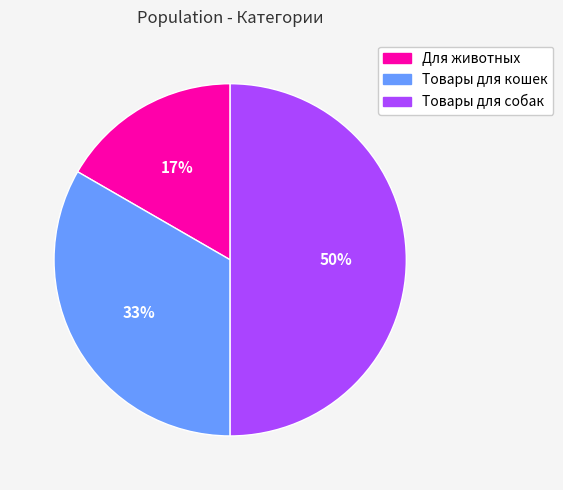

Which category has the smallest portion of the pie?

Для животных